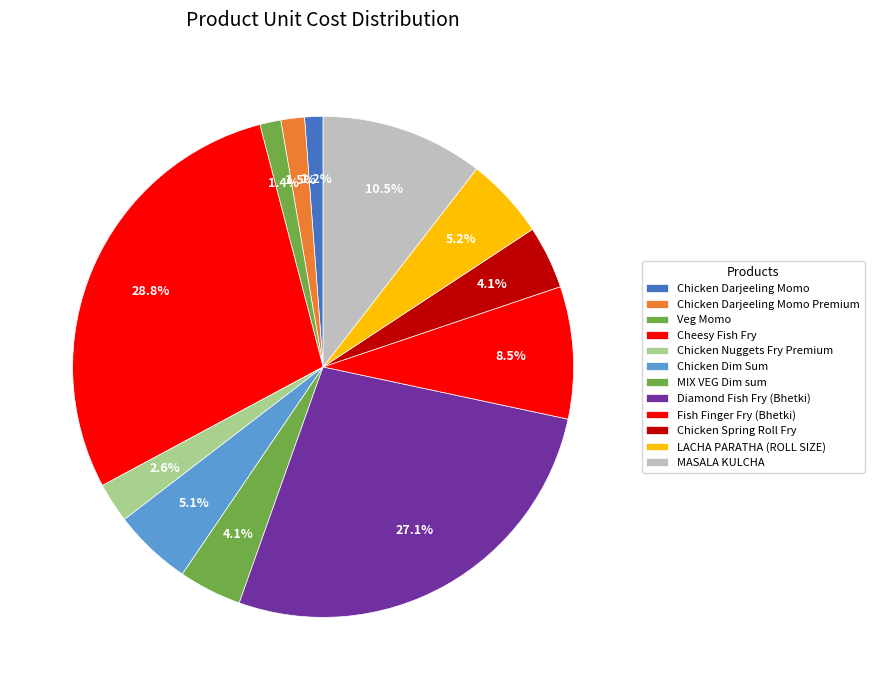

Is there a majority slice in this chart?

No